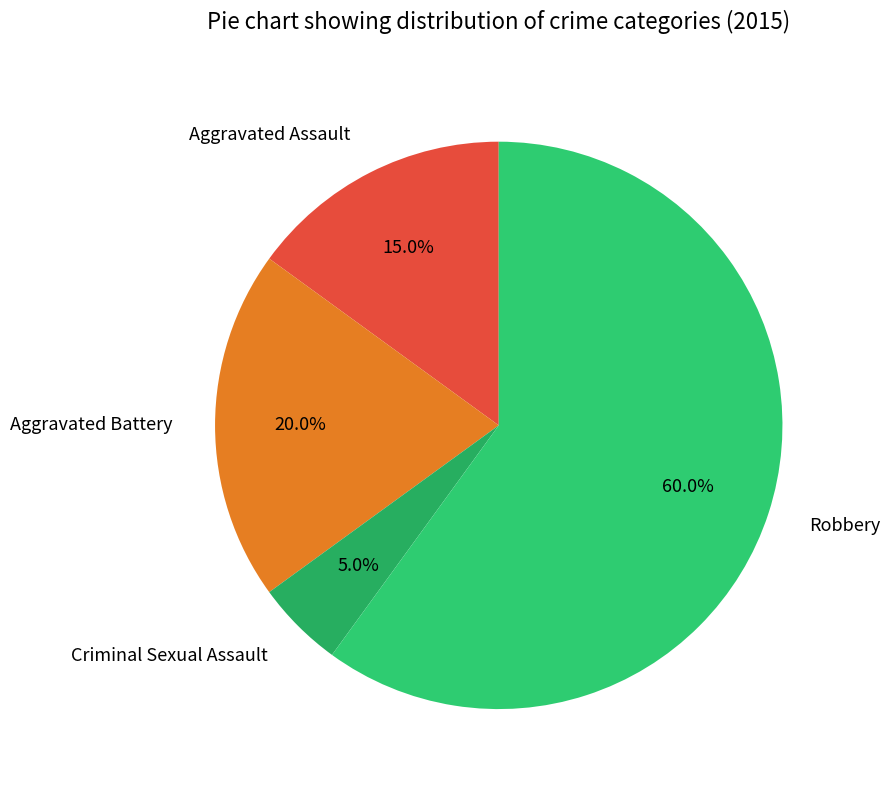

What is the total percentage of Aggravated Assault and Robbery?

75.0%